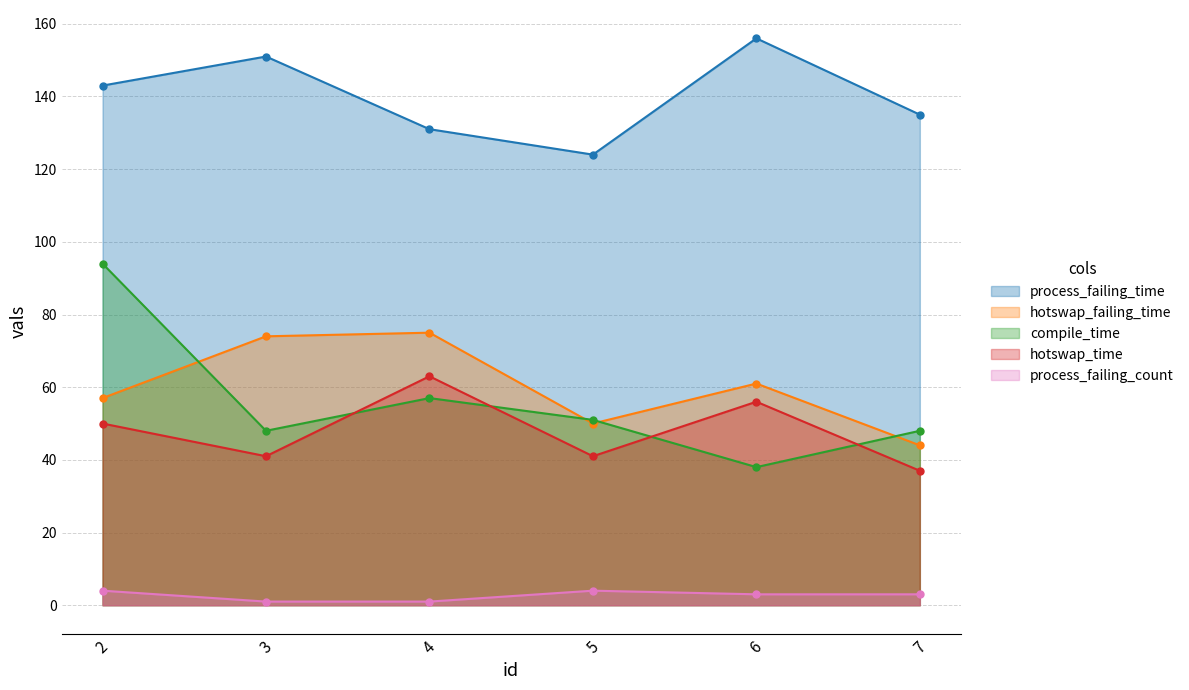

Between 6 and 7, which series saw the biggest shift?

process_failing_time